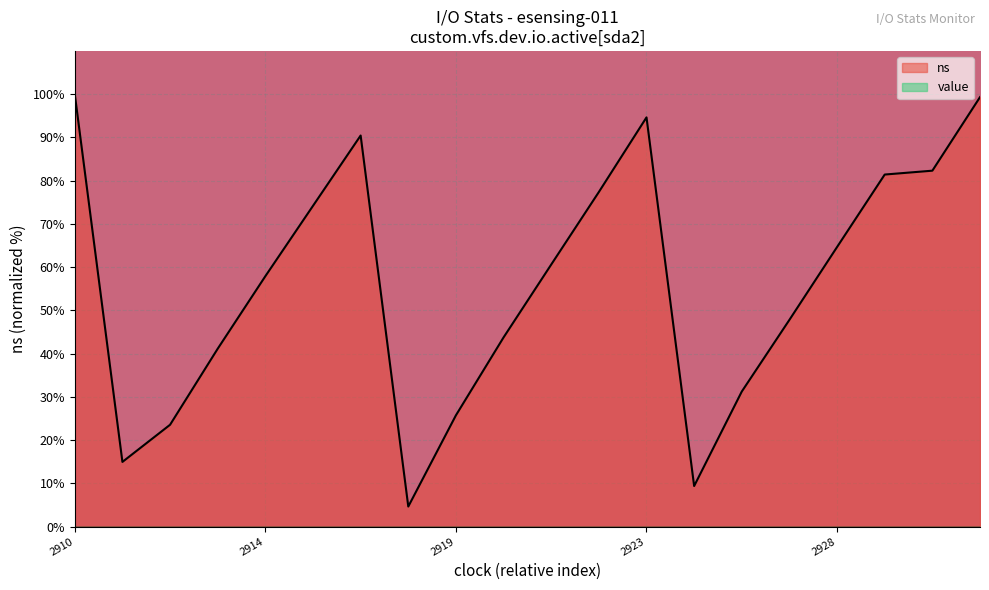

Is it true that the value at 1496112915 is 74.2?

True